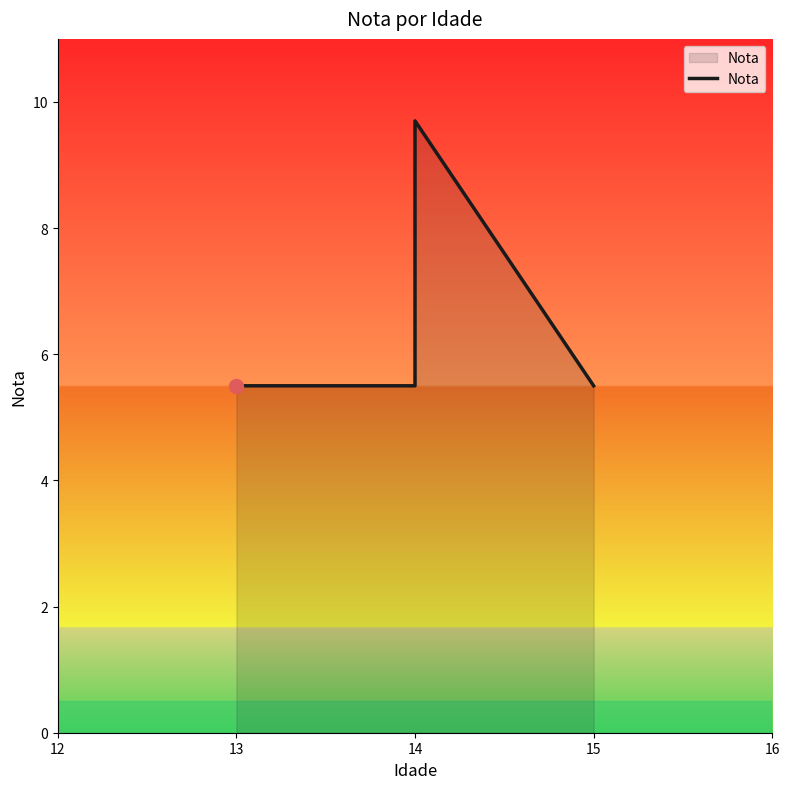

How many lines are shown in the chart?

1